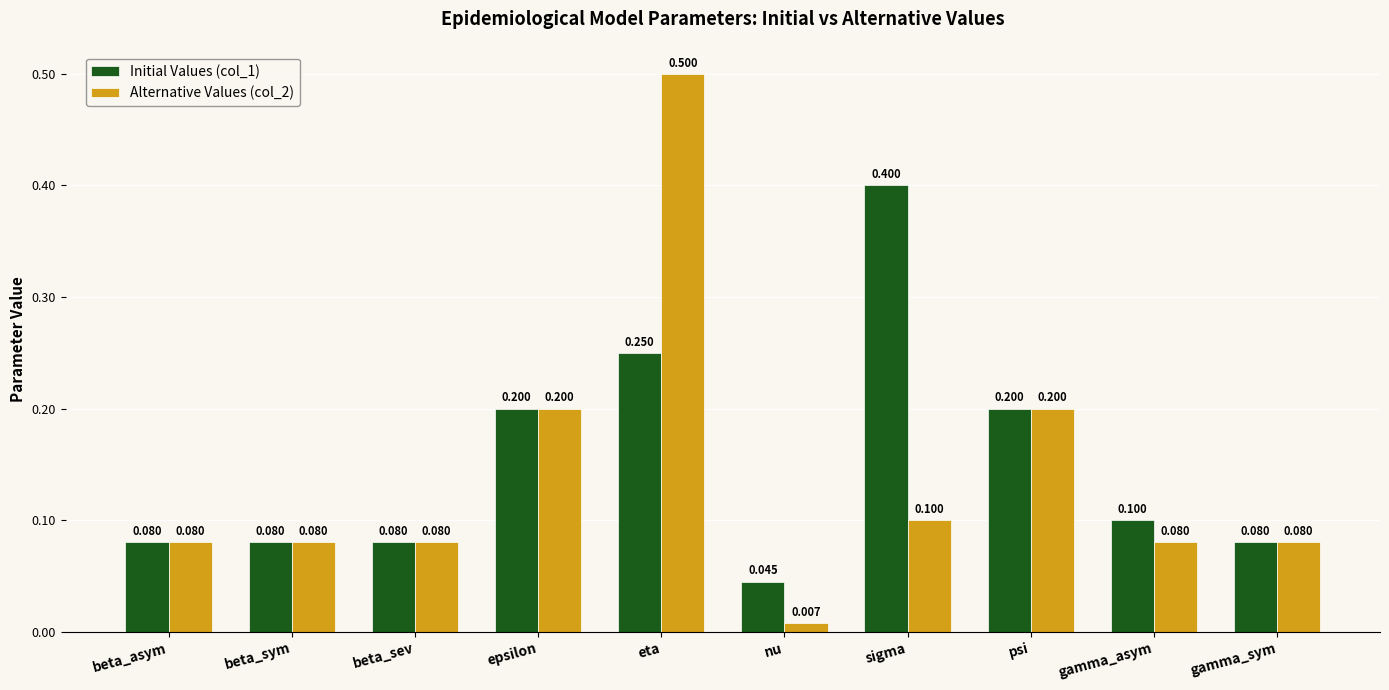

Which category has the highest value in the Initial Values (col_1) series?

sigma